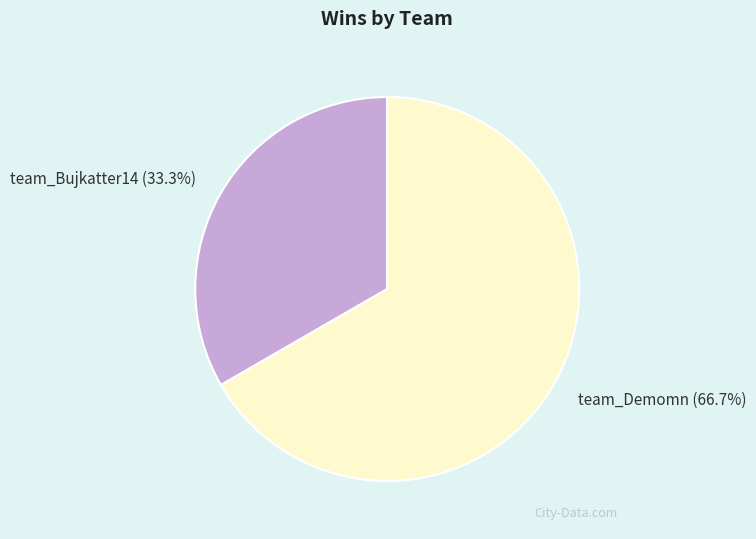

To the nearest percent, what is the combined percentage of team_Demomn and team_Bujkatter14?

100%